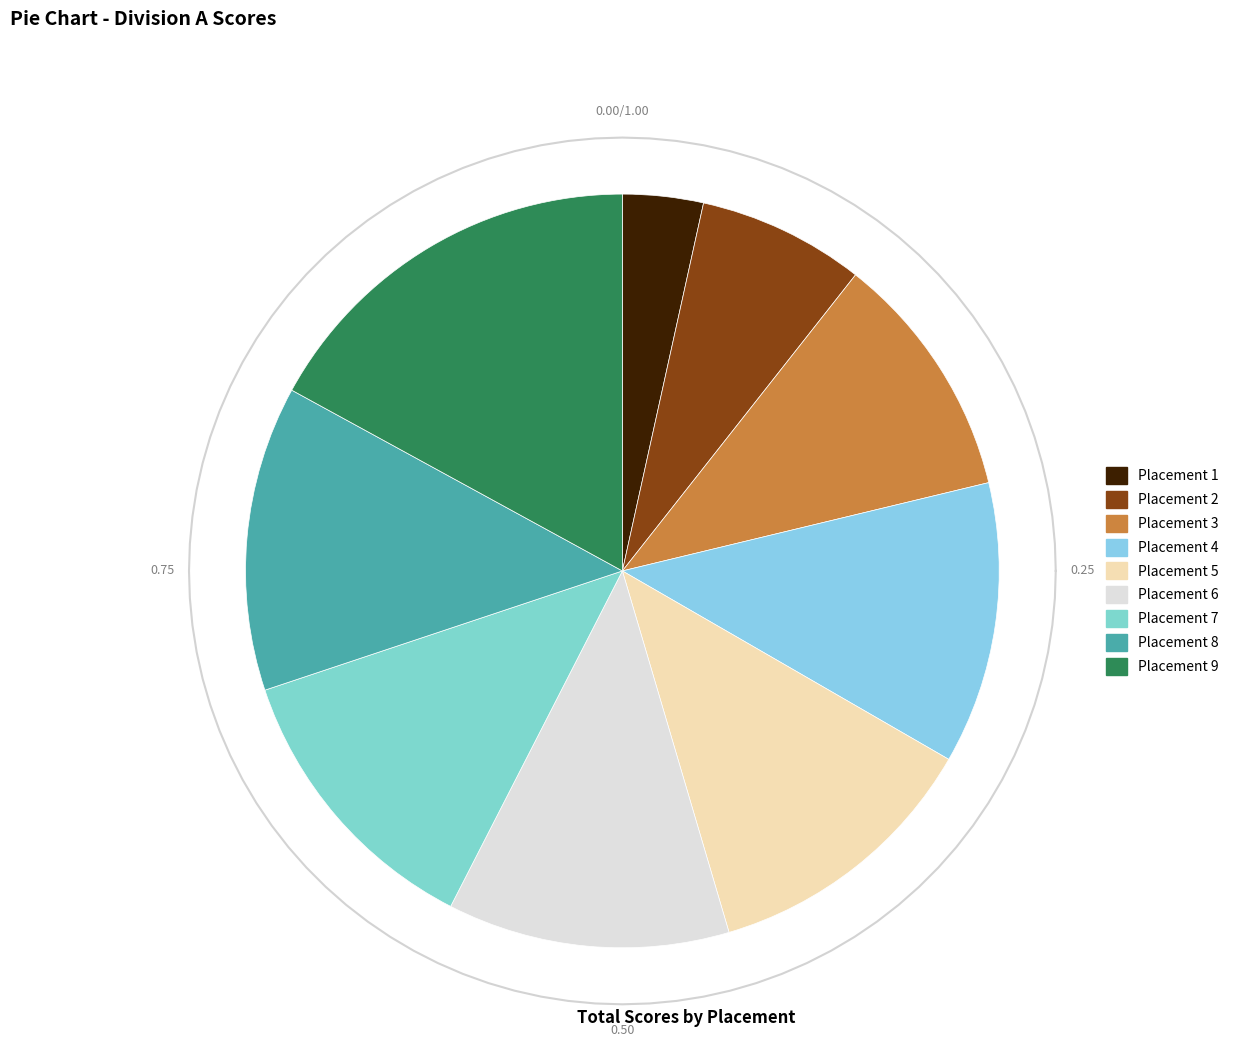

The 9 slice represents 17% of the pie. True or false?

True